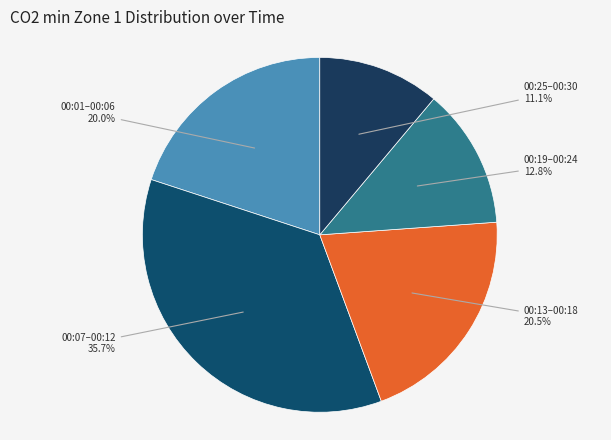

Which category has the biggest portion of the pie?

00:07–00:12